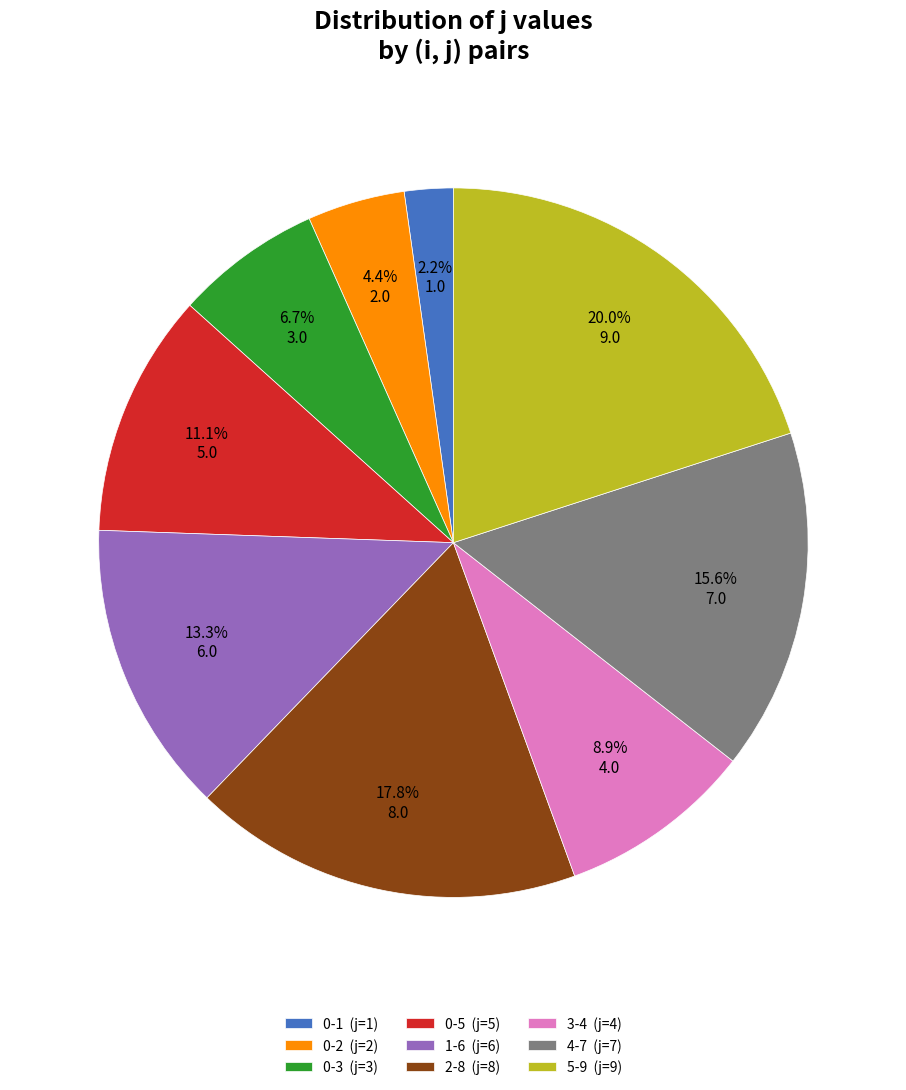

What is the largest slice in the pie chart?

5-9